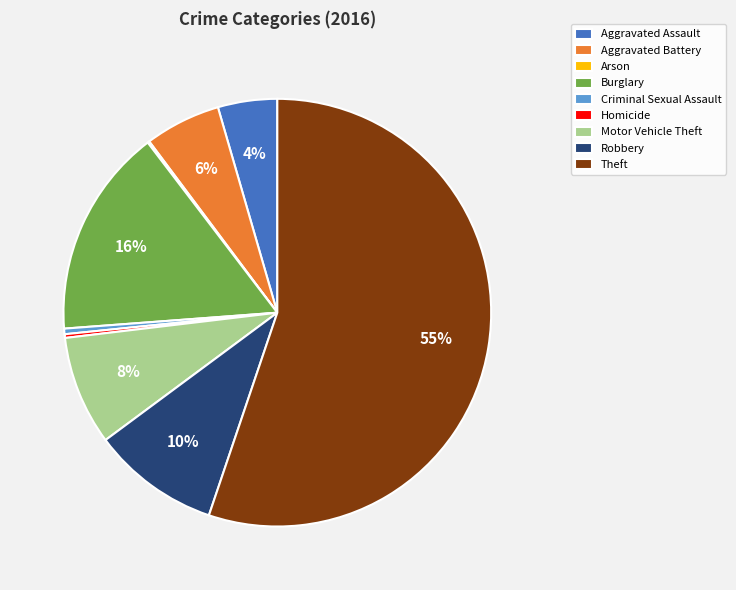

Is it true that Burglary is 6% of the pie?

False